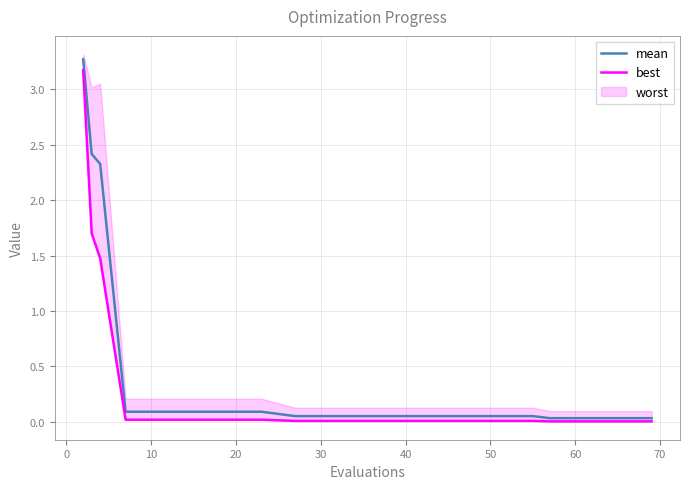

What is the maximum value for mean?

3.3